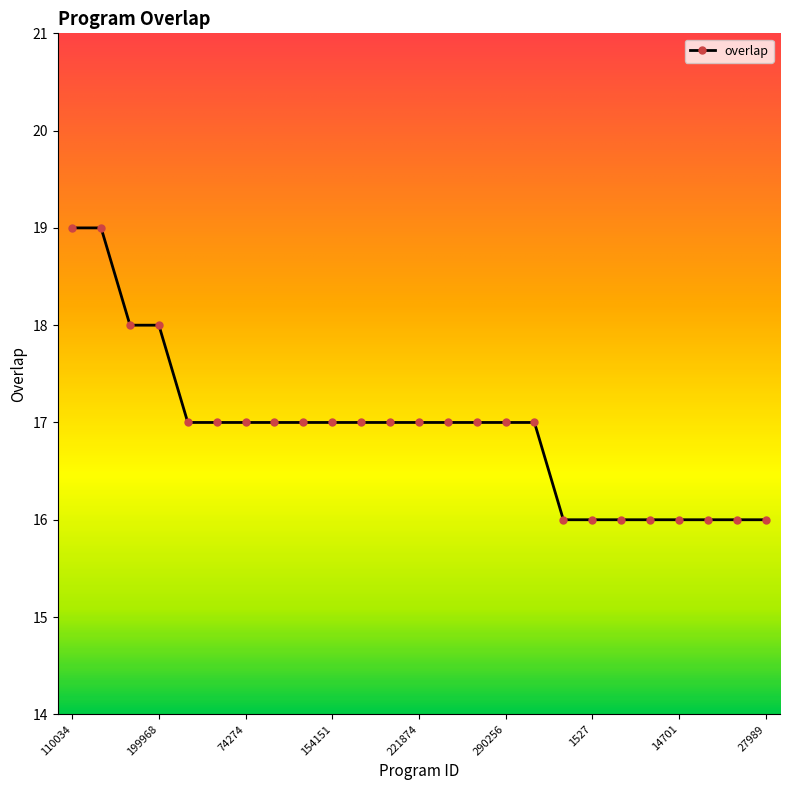

What is the smallest value displayed?

16